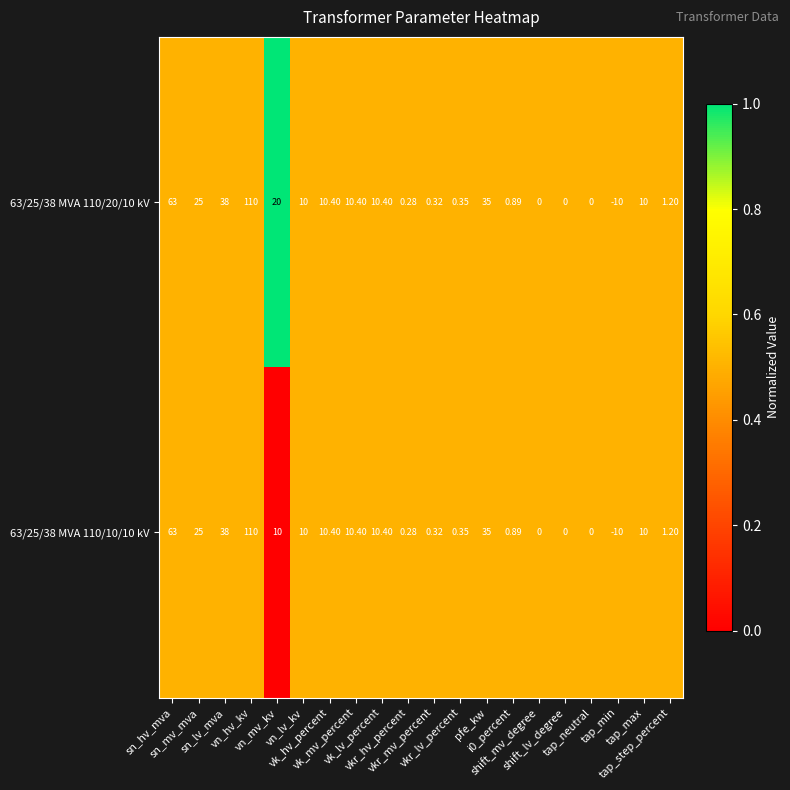

Reading left to right, list all the values displayed in this chart.

63/25/38 MVA 110/20/10 kV: sn_hv_mva=63.0	sn_mv_mva=25.0	sn_lv_mva=38.0	vn_hv_kv=110.0	vn_mv_kv=20.0	vn_lv_kv=10.0	vk_hv_percent=10.4	vk_mv_percent=10.4	vk_lv_percent=10.4	vkr_hv_percent=0.3	vkr_mv_percent=0.3	vkr_lv_percent=0.3	pfe_kw=35.0	i0_percent=0.9	shift_mv_degree=0.0	shift_lv_degree=0.0	tap_neutral=0.0	tap_min=-10.0	tap_max=10.0	tap_step_percent=1.2
63/25/38 MVA 110/10/10 kV: sn_hv_mva=63.0	sn_mv_mva=25.0	sn_lv_mva=38.0	vn_hv_kv=110.0	vn_mv_kv=10.0	vn_lv_kv=10.0	vk_hv_percent=10.4	vk_mv_percent=10.4	vk_lv_percent=10.4	vkr_hv_percent=0.3	vkr_mv_percent=0.3	vkr_lv_percent=0.3	pfe_kw=35.0	i0_percent=0.9	shift_mv_degree=0.0	shift_lv_degree=0.0	tap_neutral=0.0	tap_min=-10.0	tap_max=10.0	tap_step_percent=1.2